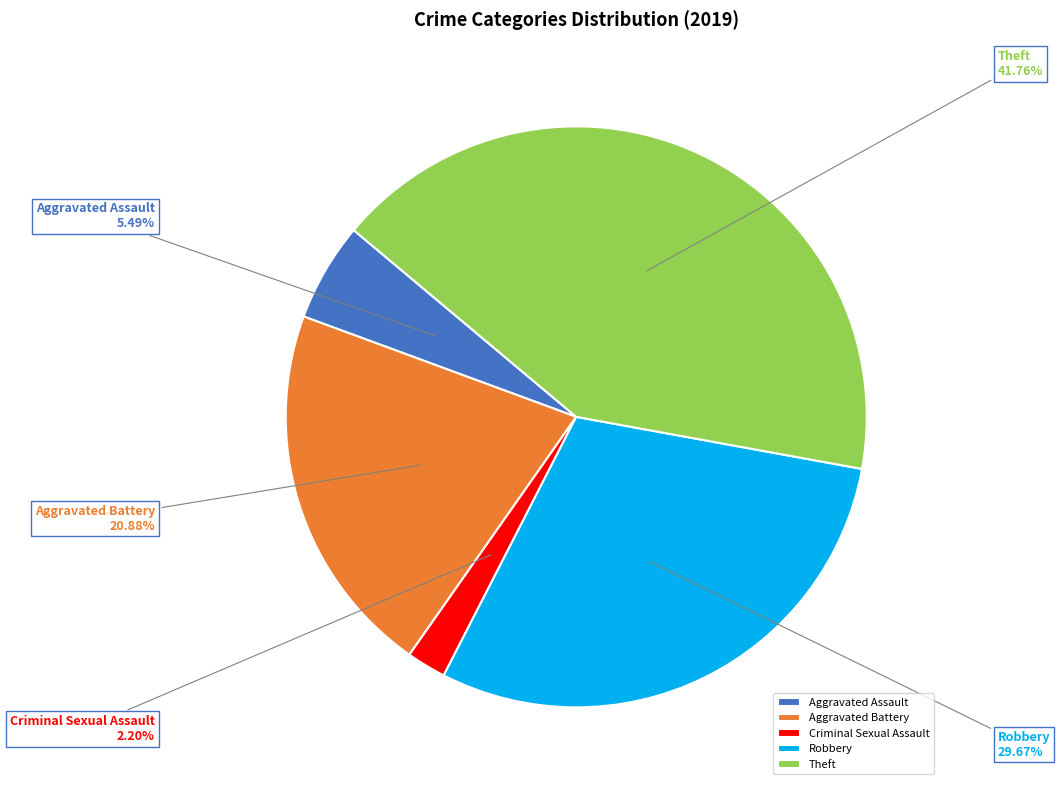

Rank the categories by value from lowest to highest.

Criminal Sexual Assault, Aggravated Assault, Aggravated Battery, Robbery, Theft